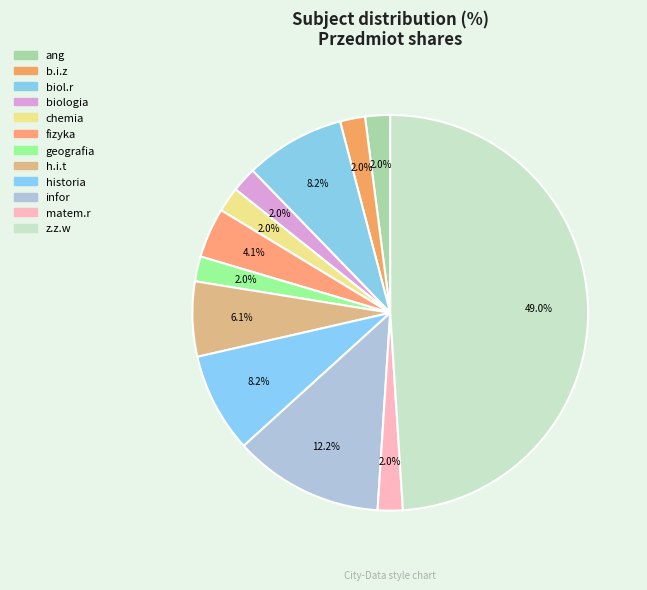

To the nearest percent, what is the average slice percentage?

8%